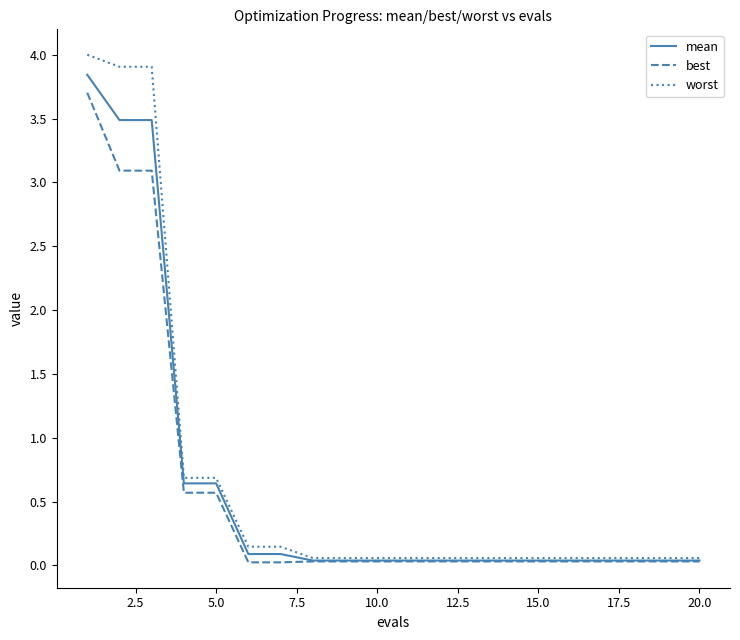

What is the greatest value displayed?

4.0